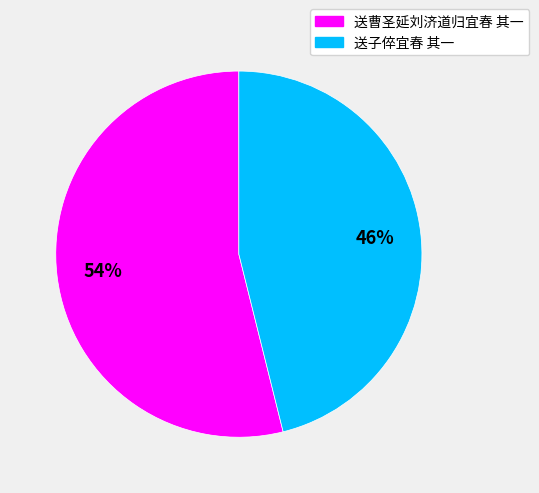

Is it true that 送曹圣延刘济道归宜春 其一 is 42% of the pie?

False